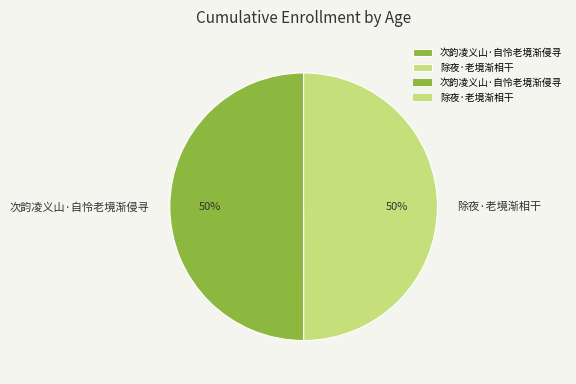

Is it true that 次韵凌义山·自怜老境渐侵寻 is 50% of the pie?

True